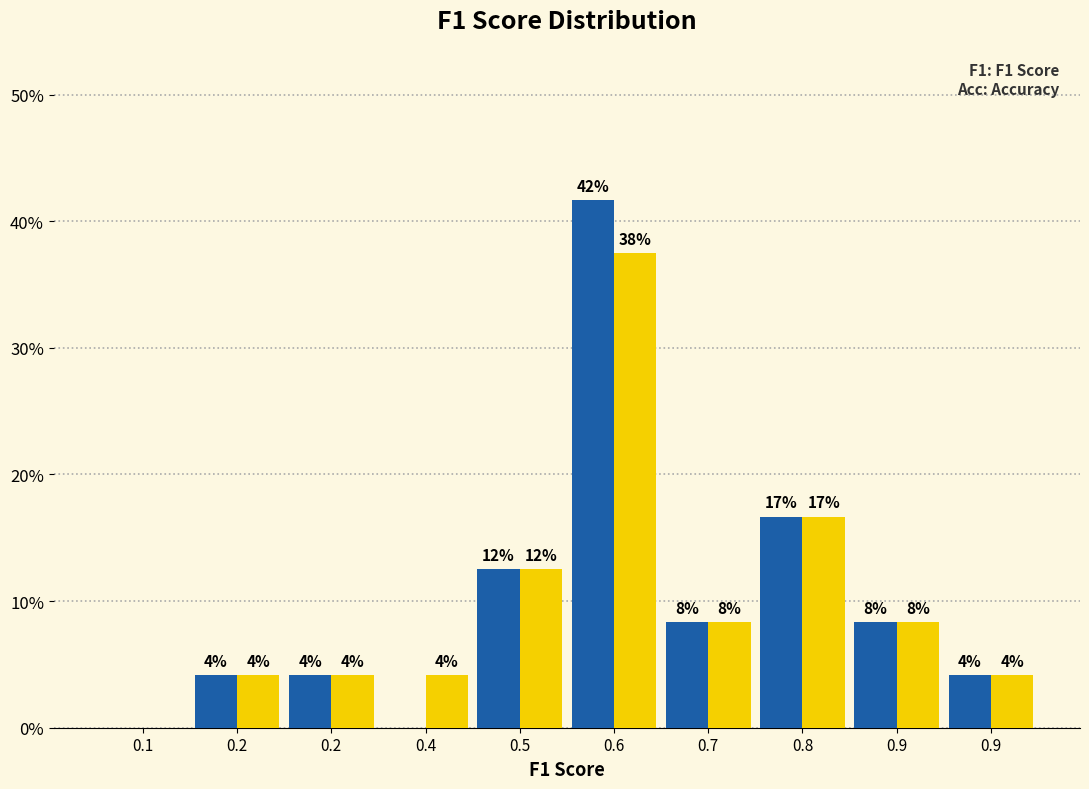

Does the chart contain stacked bars?

No